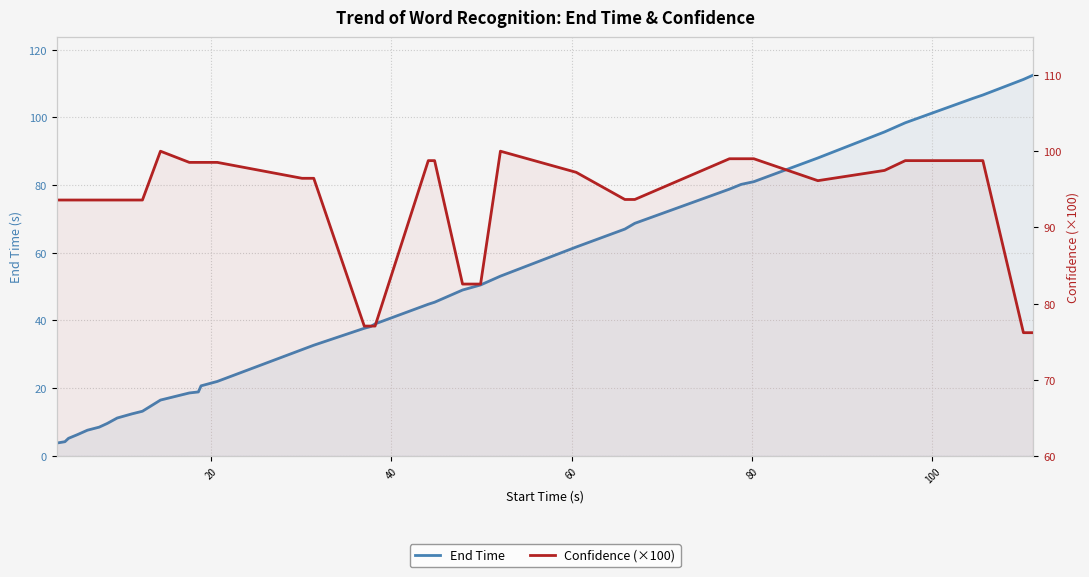

The End Time series shows 68.2 at 22. True or false?

False